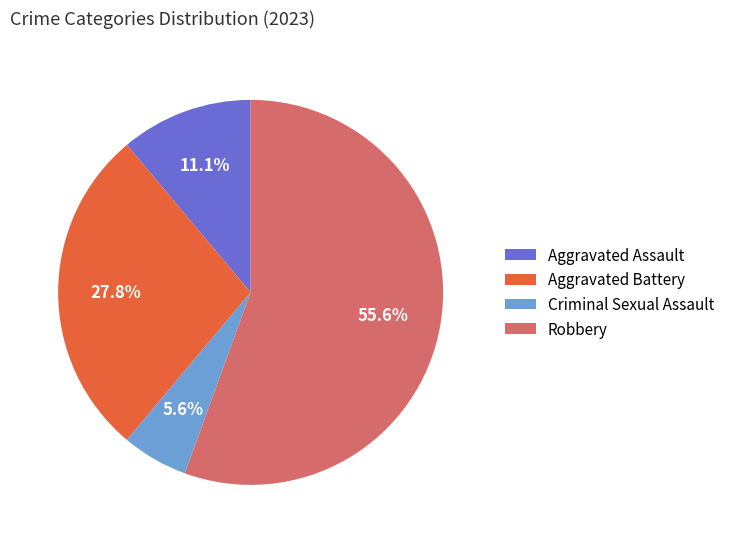

To the nearest percent, what portion does Aggravated Assault represent?

11%